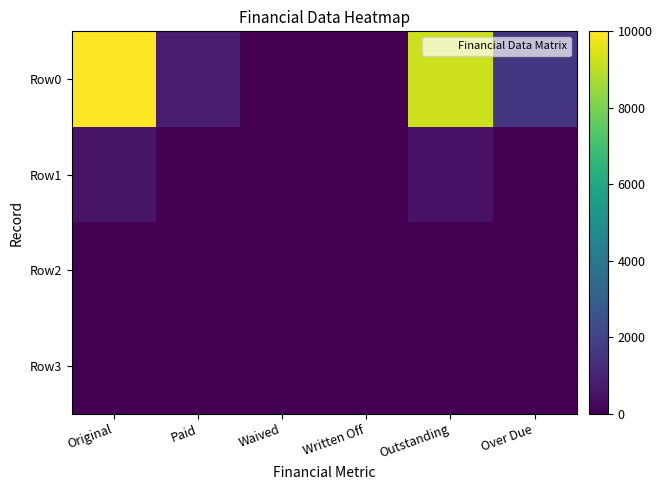

Between Waived and Outstanding, which series saw the biggest shift?

Row0